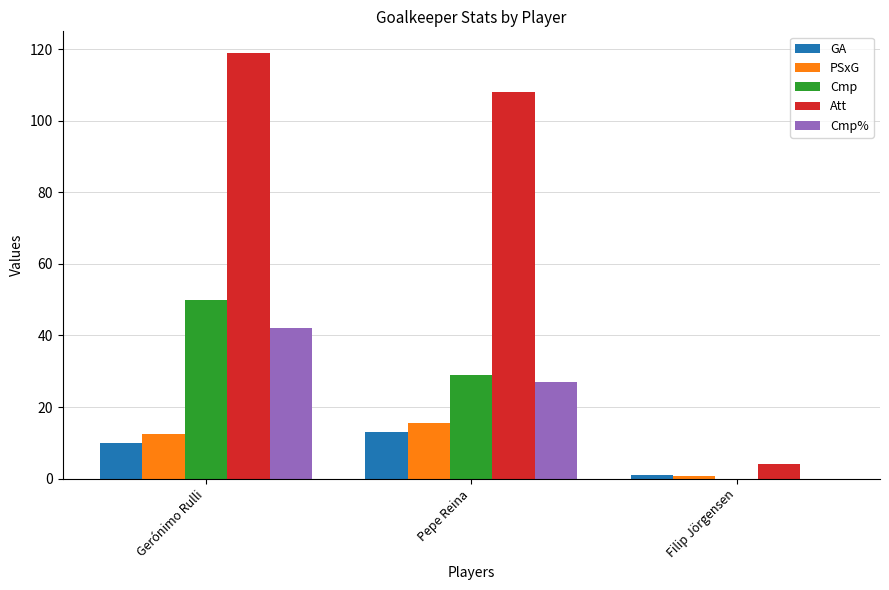

How many groups of bars are there?

3